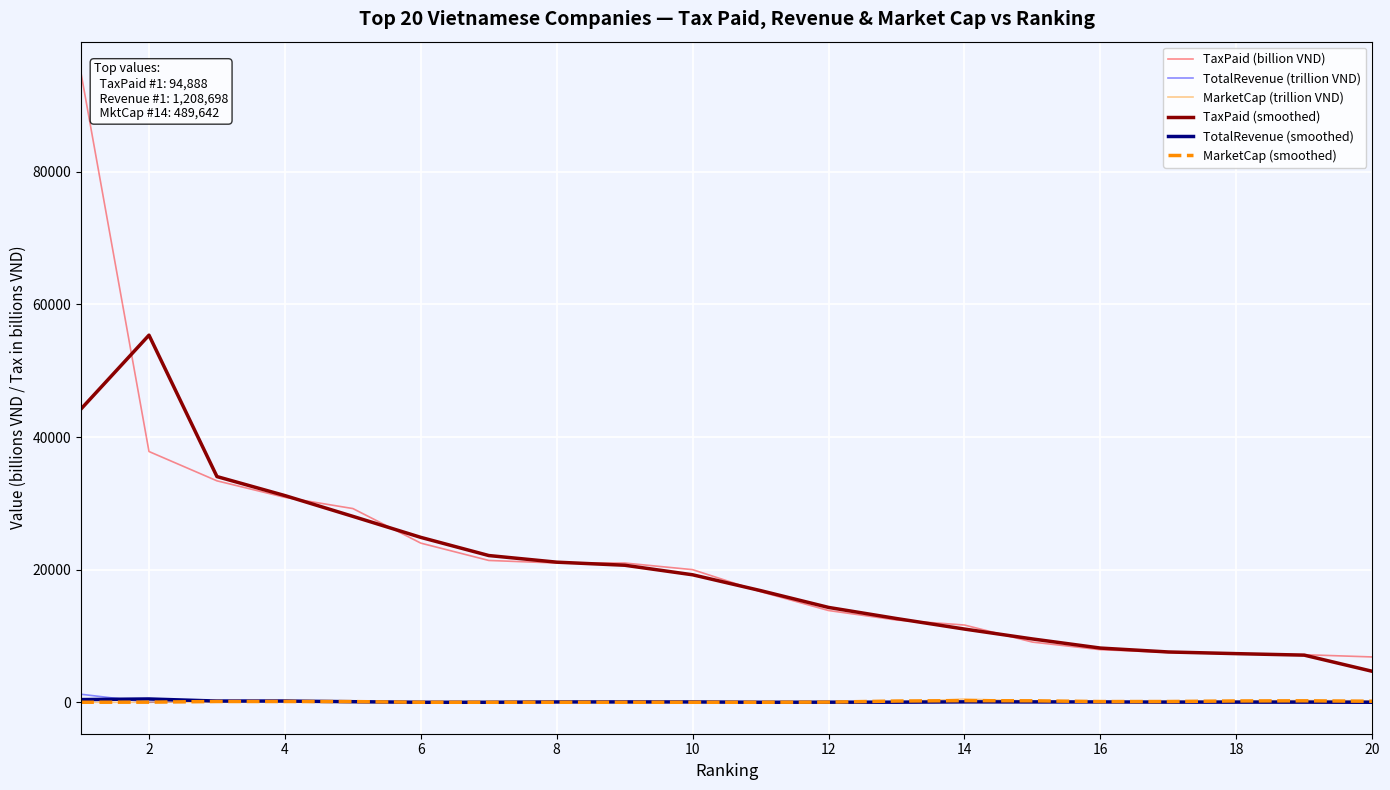

True or false: TaxPaid (billion VND) and MarketCap (trillion VND) intersect in this chart.

False